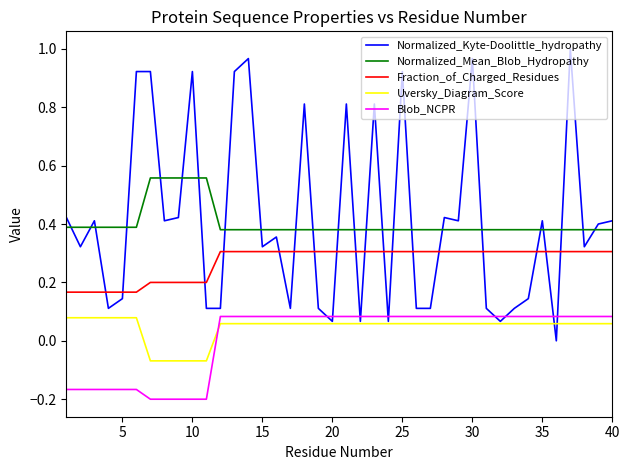

How many negative values does the Uversky_Diagram_Score series have?

5